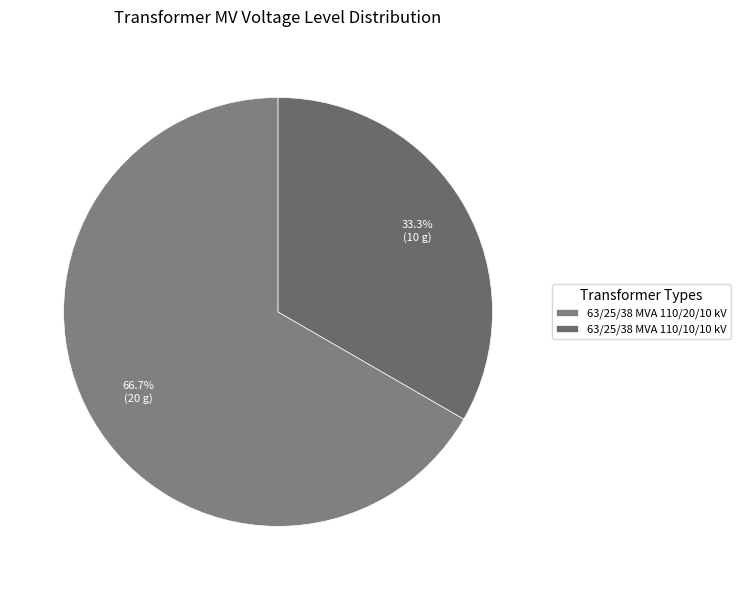

Rank the categories by value from highest to lowest.

63/25/38 MVA 110/20/10 kV, 63/25/38 MVA 110/10/10 kV